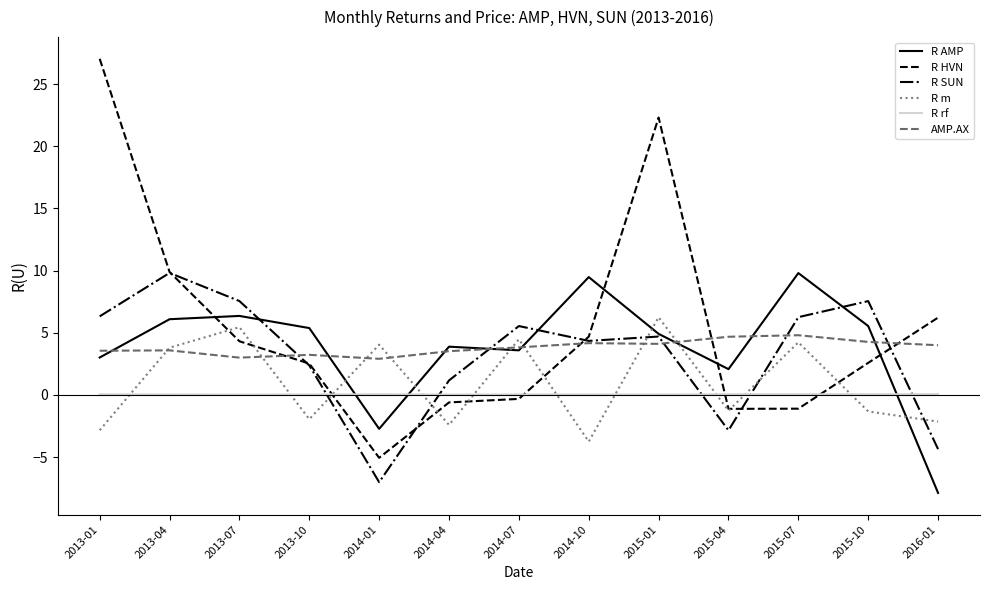

True or false: R rf has a value of 0.0 at 2014-10.

True